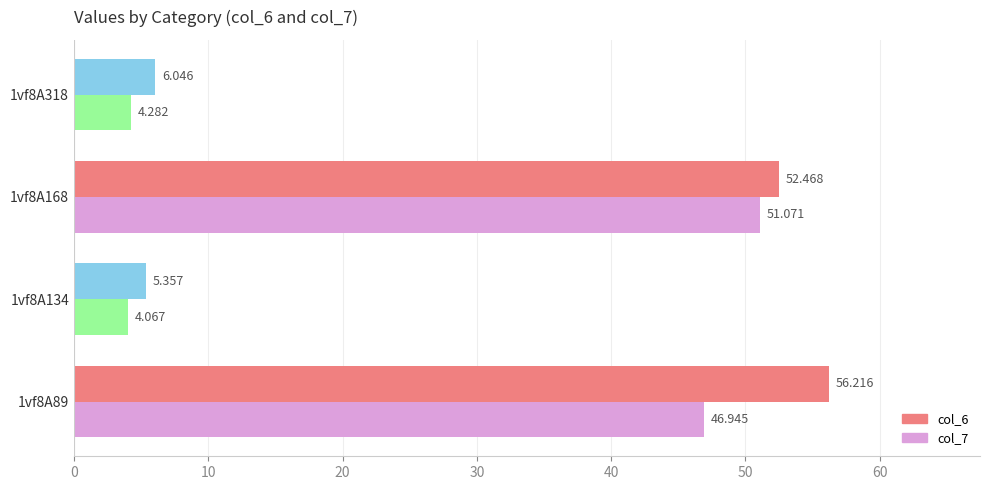

Reading left to right, extract all data points from this chart.

col_6: 56.2	5.4	52.5	6.0
col_7: 46.9	4.1	51.1	4.3